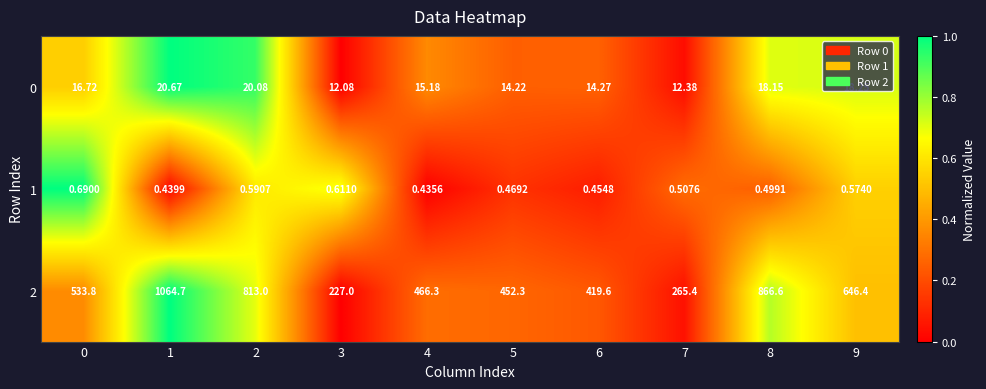

List the series in order of their peak value, lowest first.

1, 0, 2